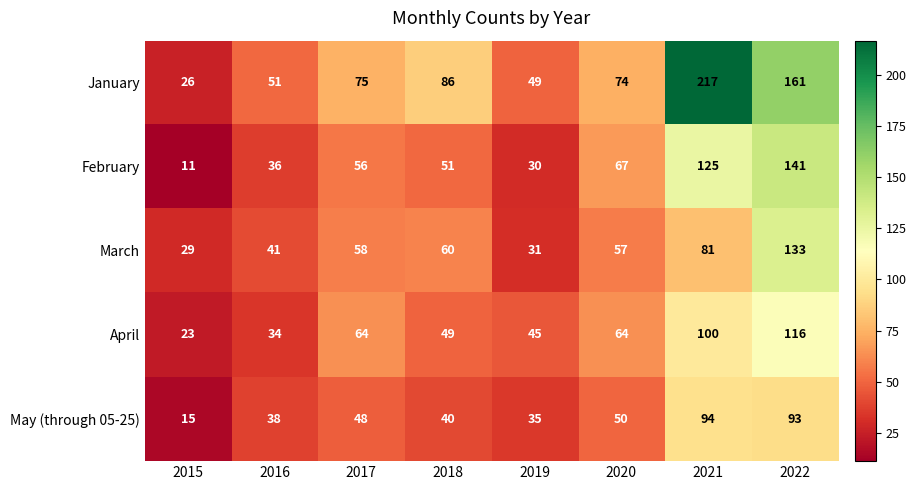

Rank the series at 2020 from lowest to highest value.

May (through 05-25), March, April, February, January